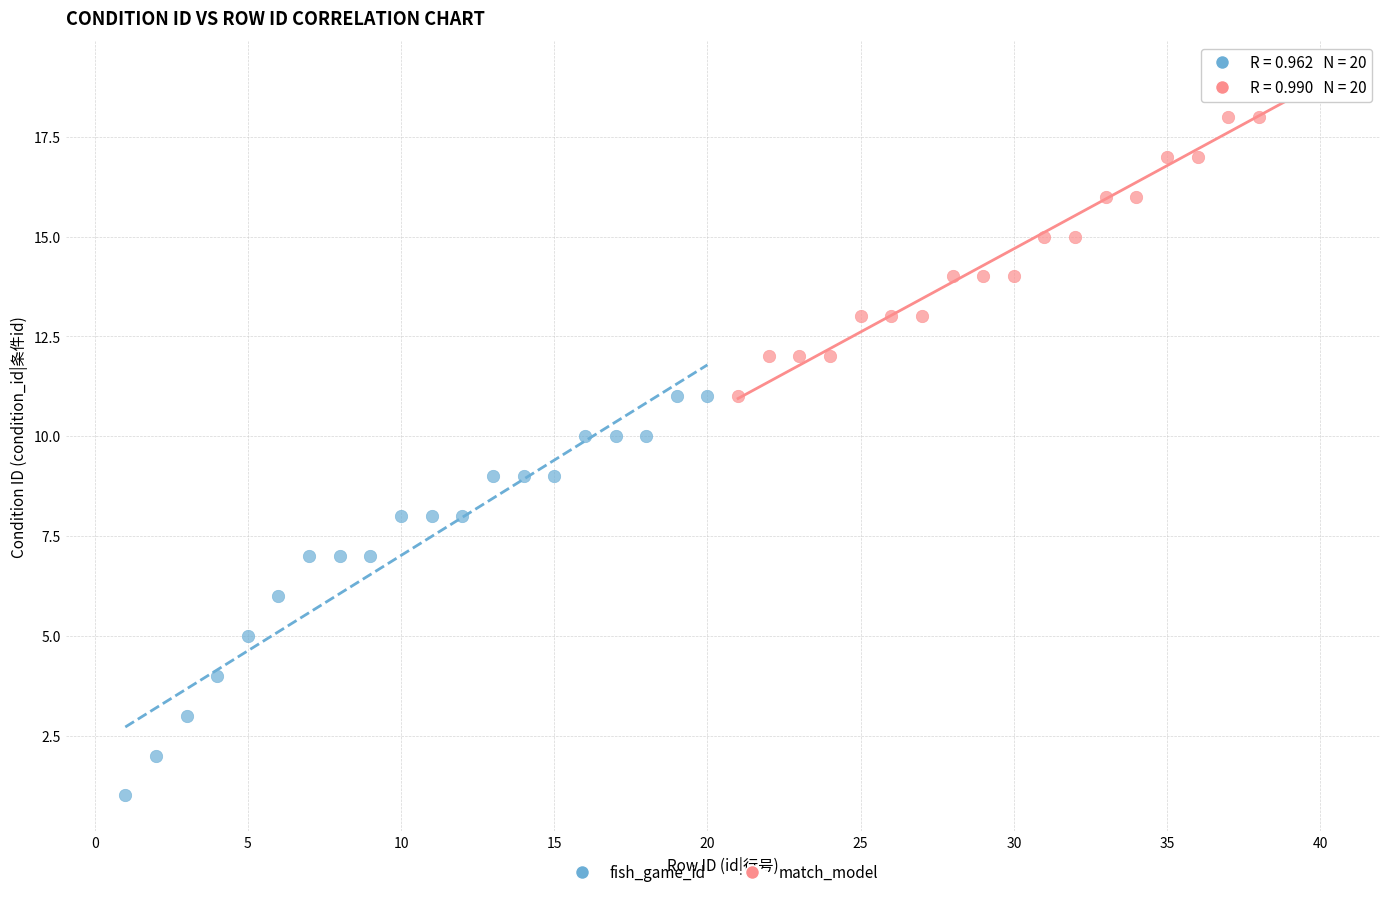

Which series contains the lowest Y value?

fish_game_id